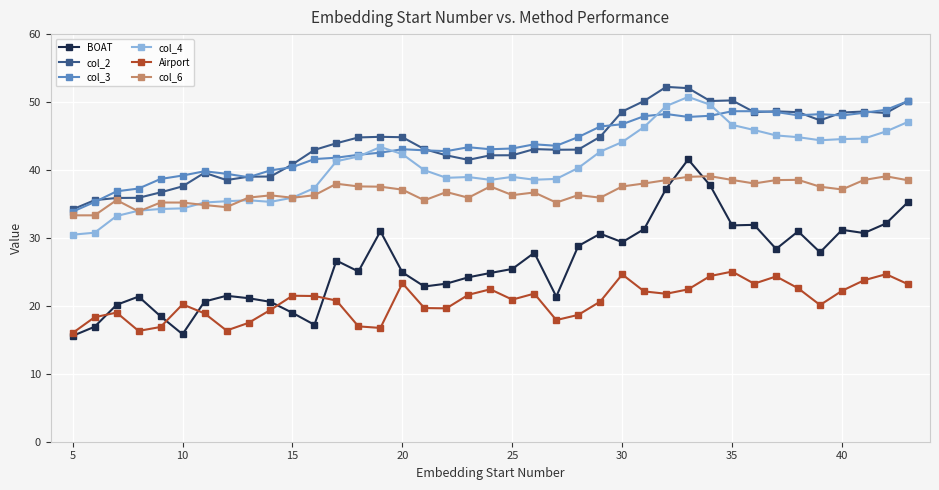

What is the value of the col_6 point at the 37th from the left?

38.5